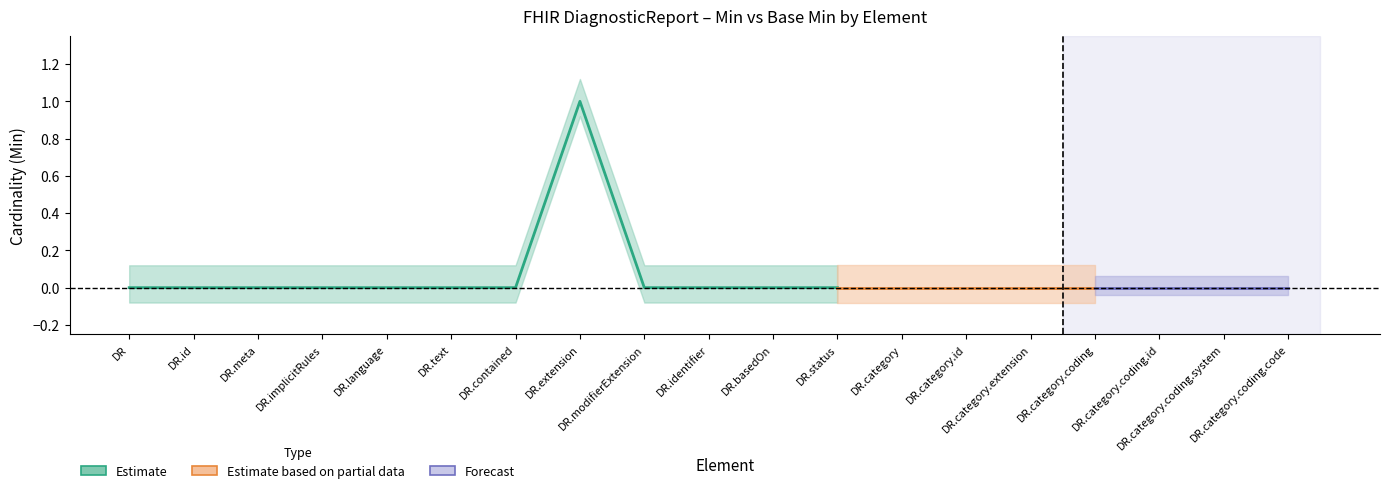

True or false: Min has a value of -1 at DiagnosticReport.basedOn.

False